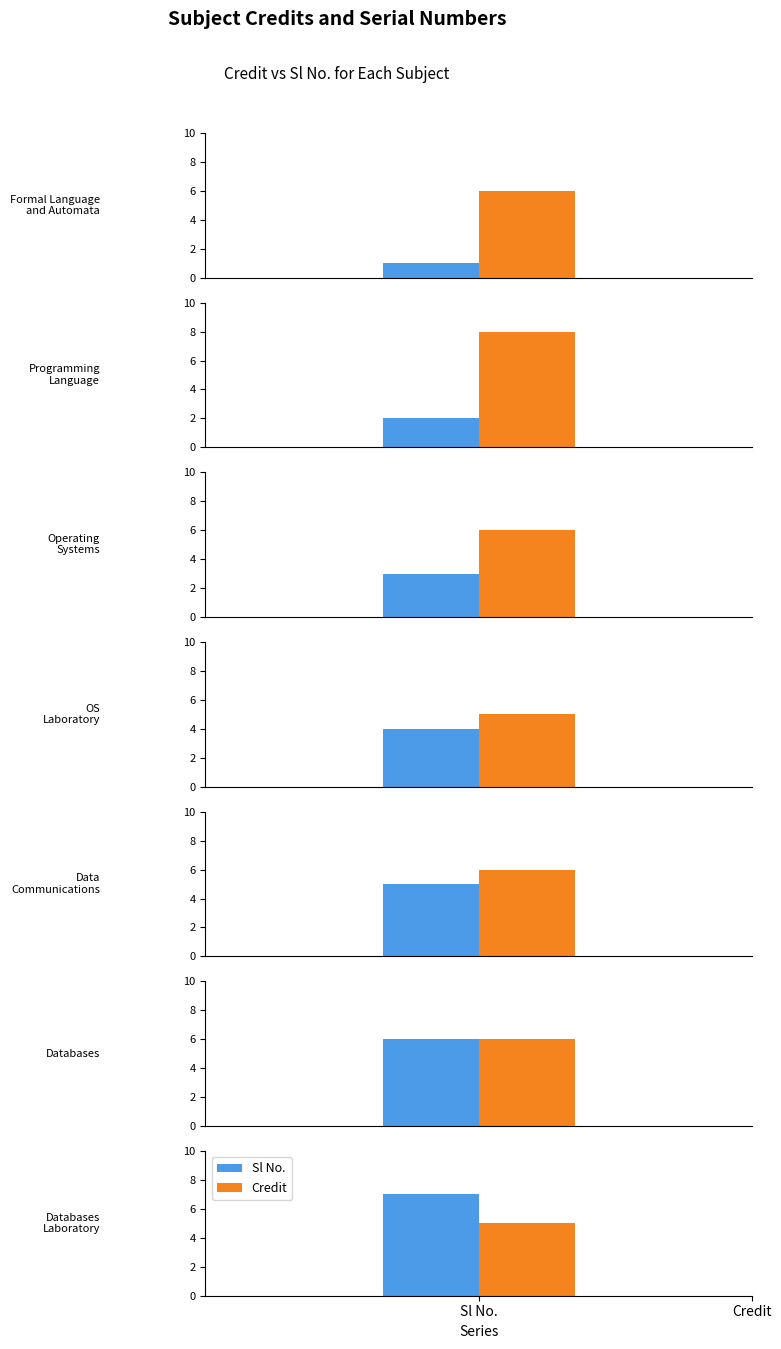

What is the average value of the Credit series?

6